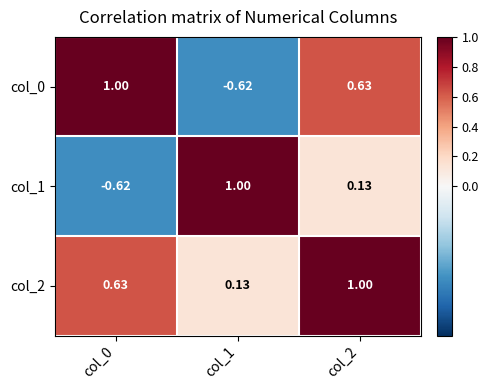

Reading left to right, list all the values displayed in this chart.

col_0: col_0=1.0	col_1=-0.6	col_2=0.6
col_1: col_0=-0.6	col_1=1.0	col_2=0.1
col_2: col_0=0.6	col_1=0.1	col_2=1.0